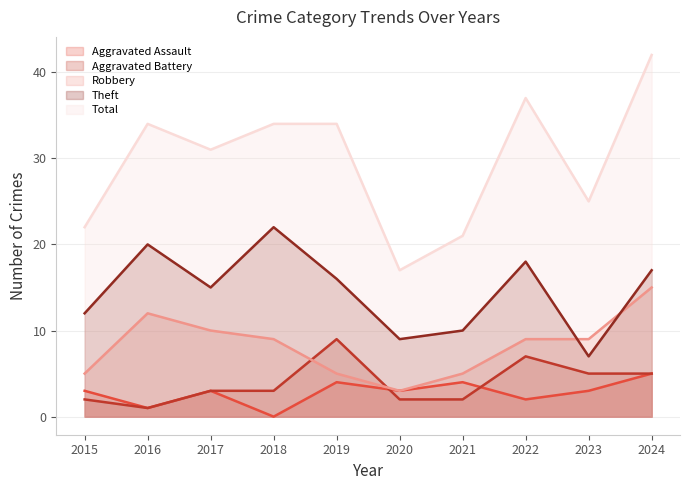

What is the difference between the maximum and minimum values in the Robbery series?

12